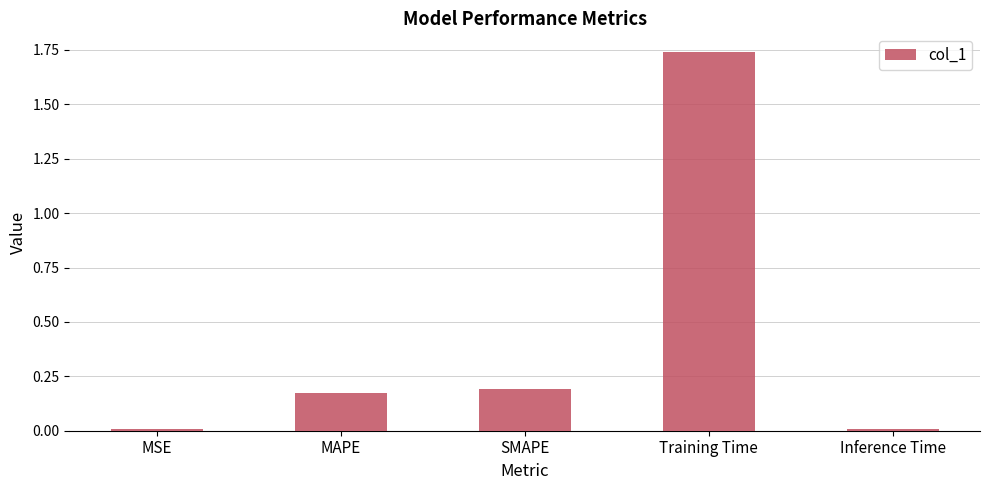

How many bars are there in total?

5